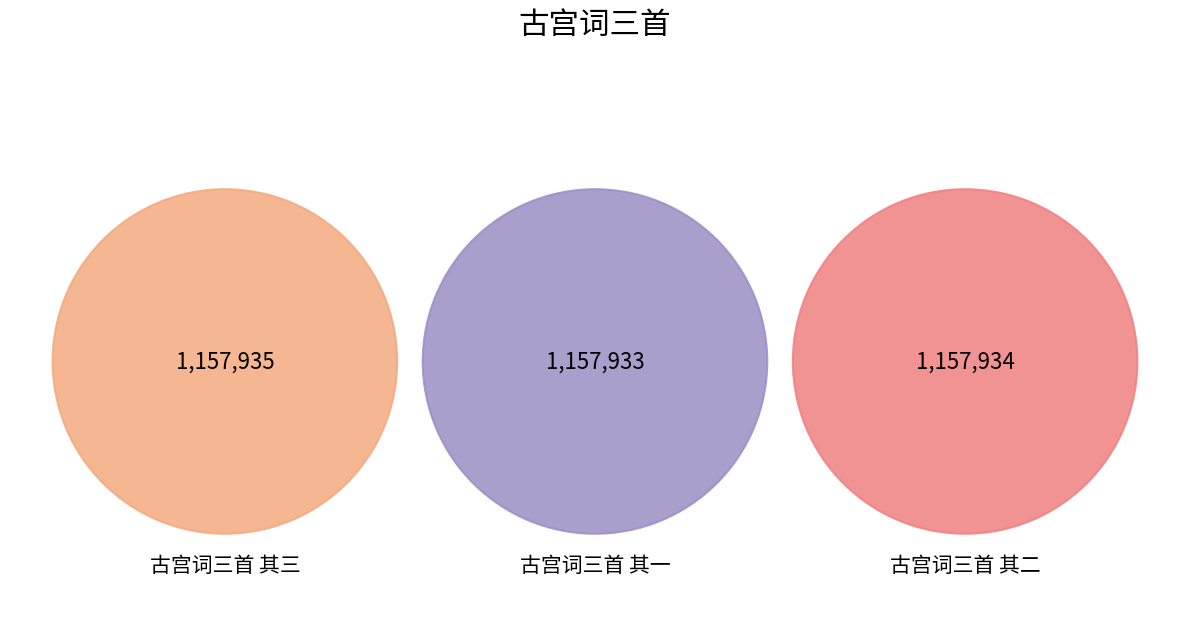

Is there any slice that represents more than half of the pie?

No